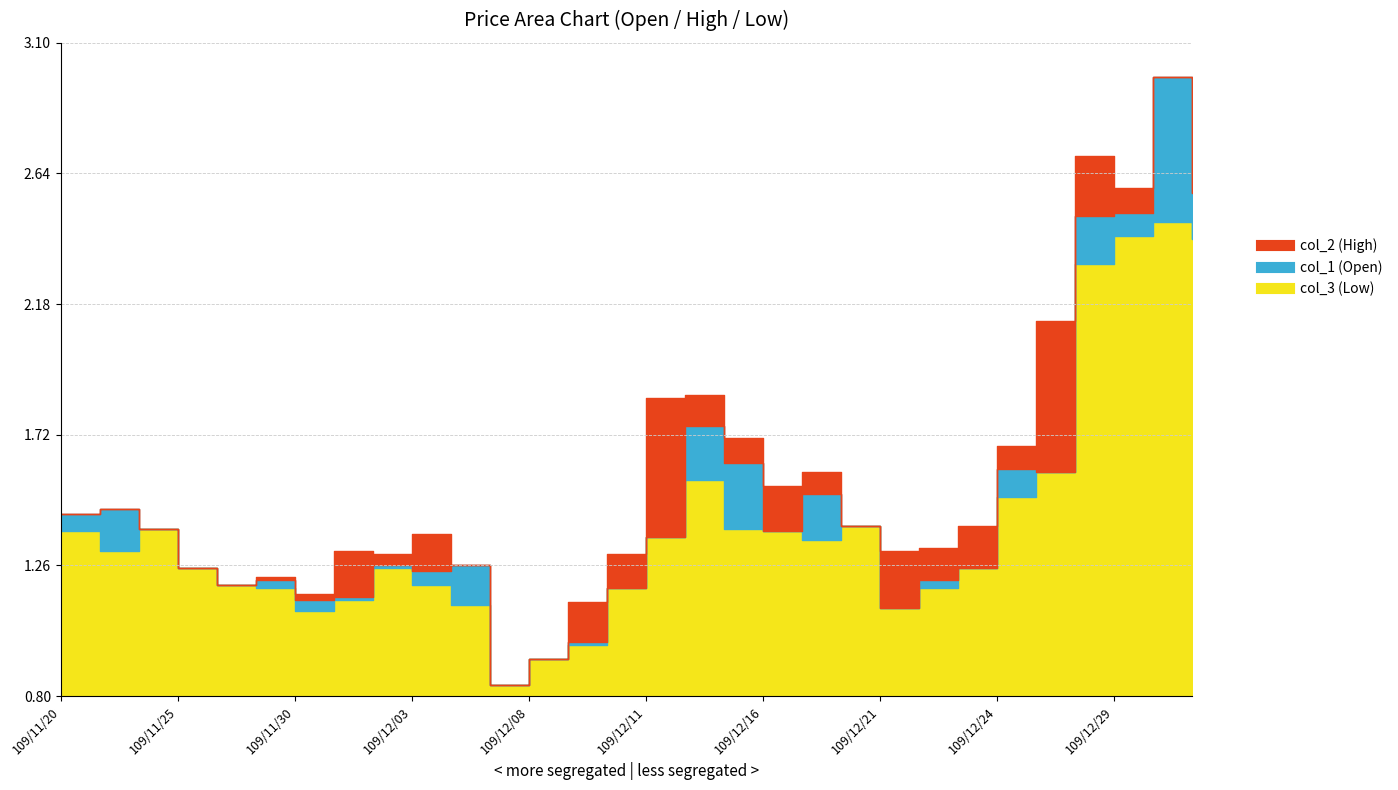

At which label does col_3 (Low) reach its minimum?

109/12/07